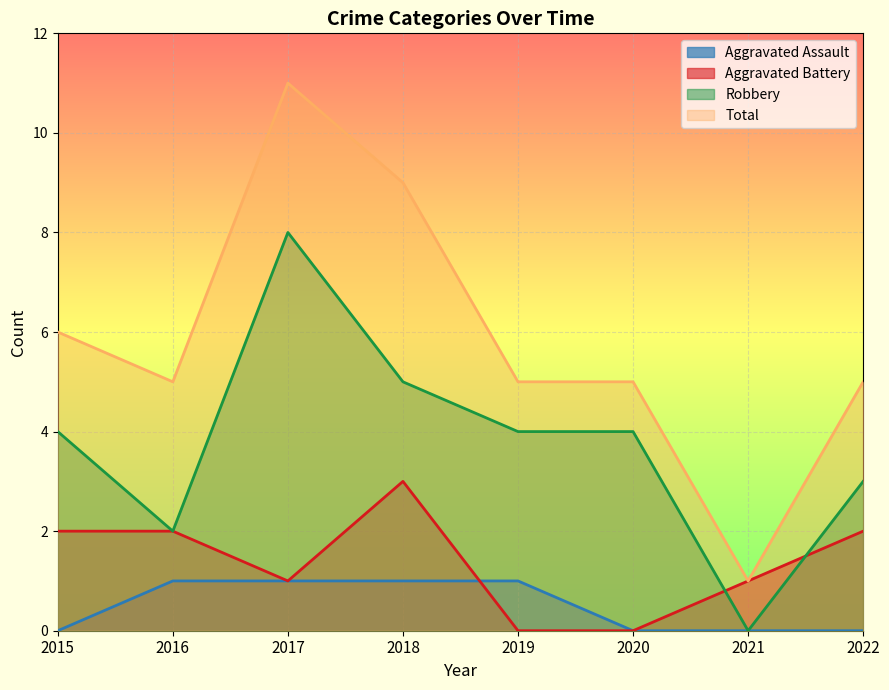

True or false: Aggravated Battery has a value of 3 at 2018.

True